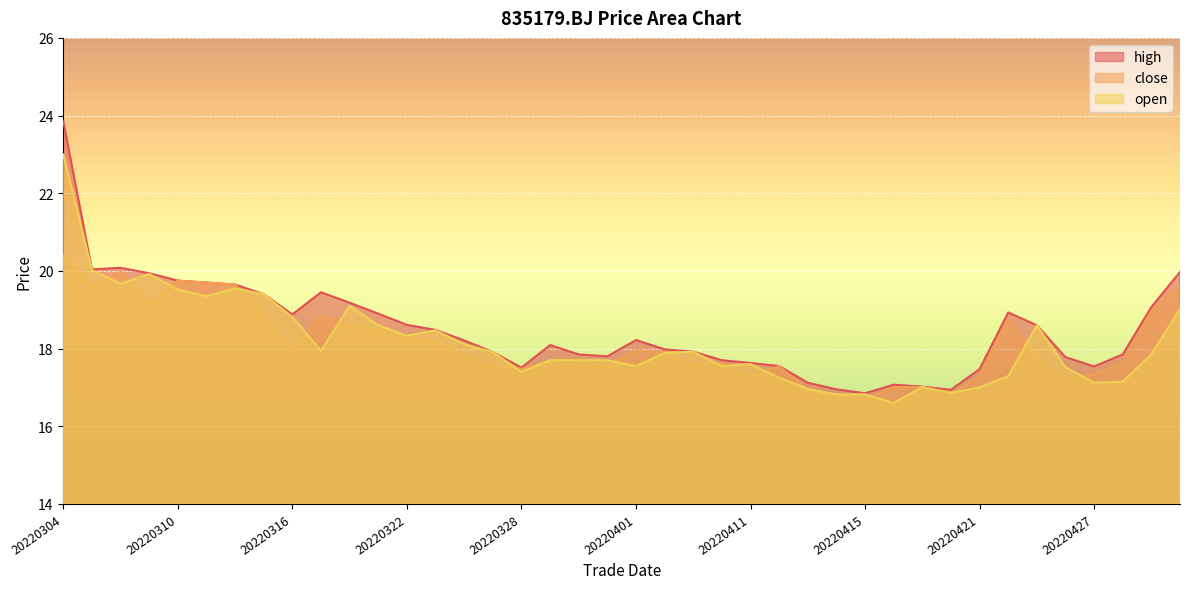

What is the spread (max minus min) of values at 20220414?

0.1